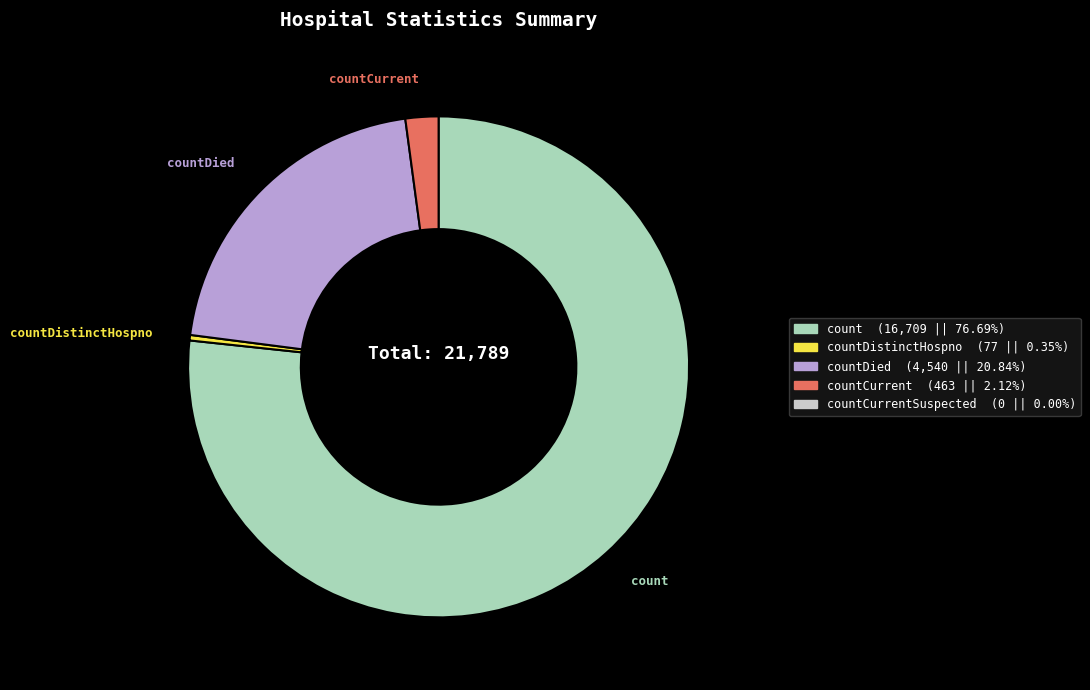

Is there any slice that represents more than half of the pie?

Yes